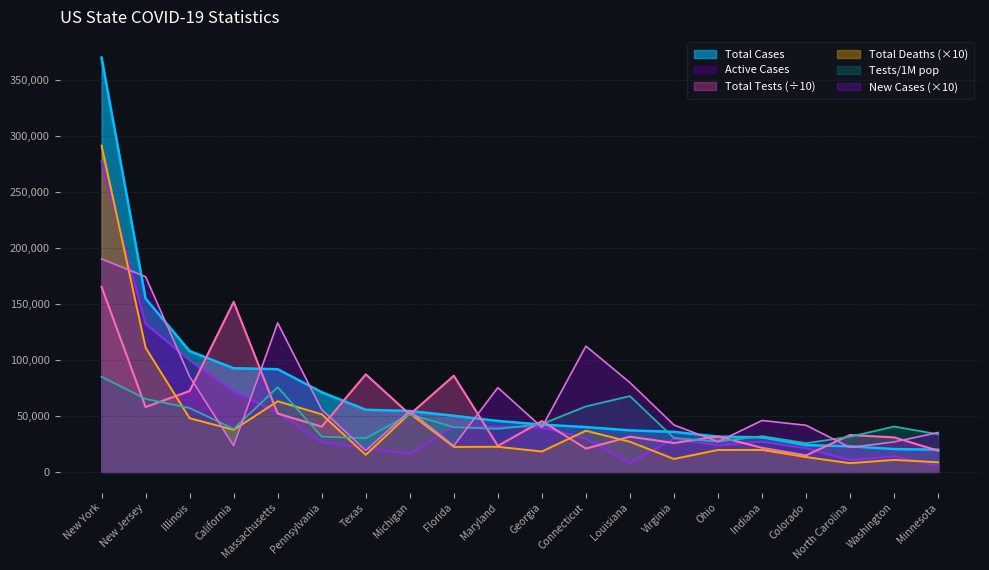

What is the minimum value for Total Deaths?

7780.0